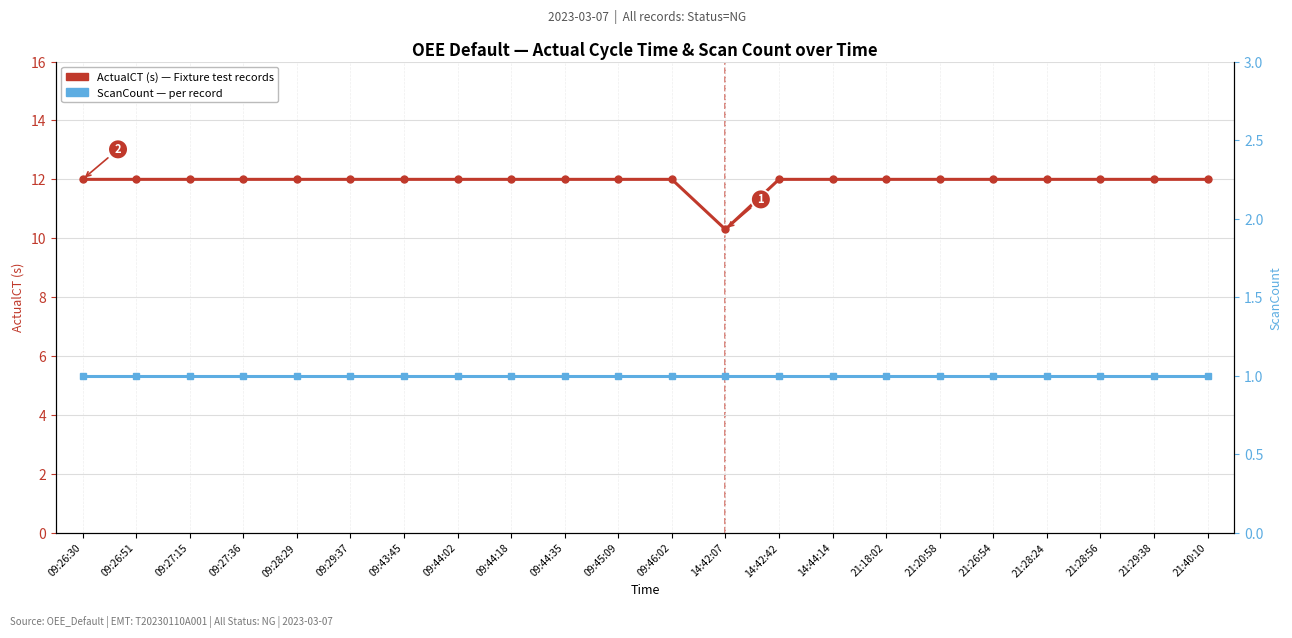

What is the value of the ScanCount point at the 16th from the left?

1.0